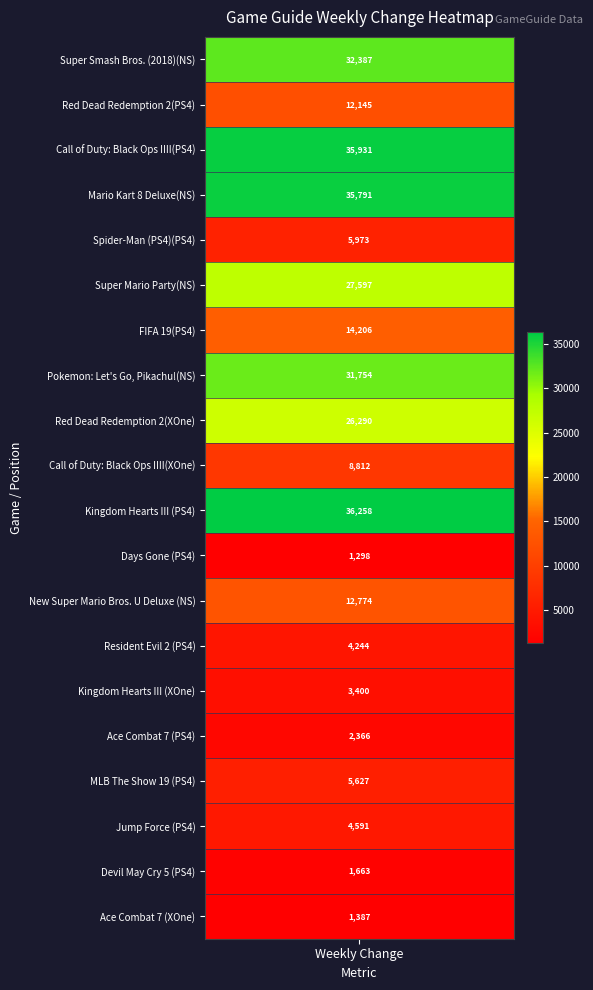

What is the ratio of the value at Pokemon: Let's Go, Pikachu!(NS) to the value at Ace Combat 7 (XOne)?

22.9